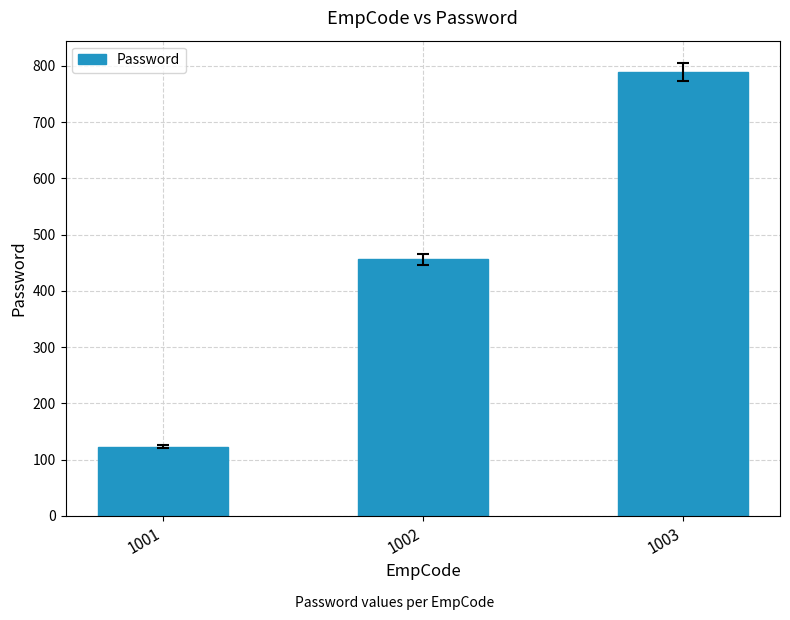

What is the difference between the values at 1001 and 1002?

333